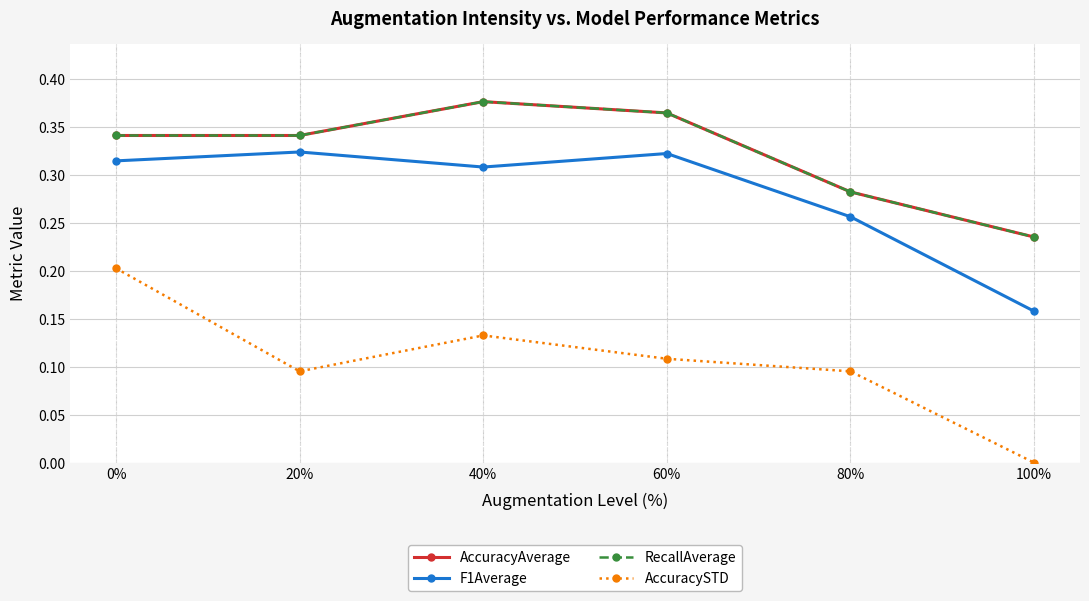

What is the sum of all AccuracyAverage values?

1.9